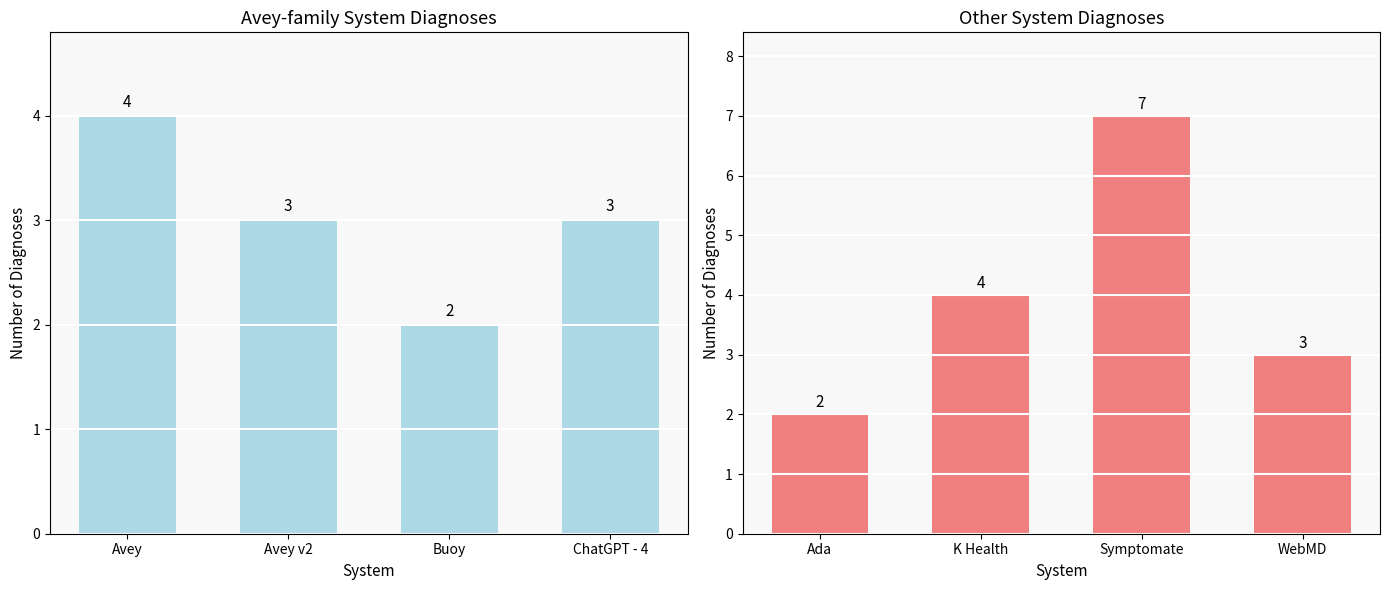

What is the minimum value for Other Systems?

2